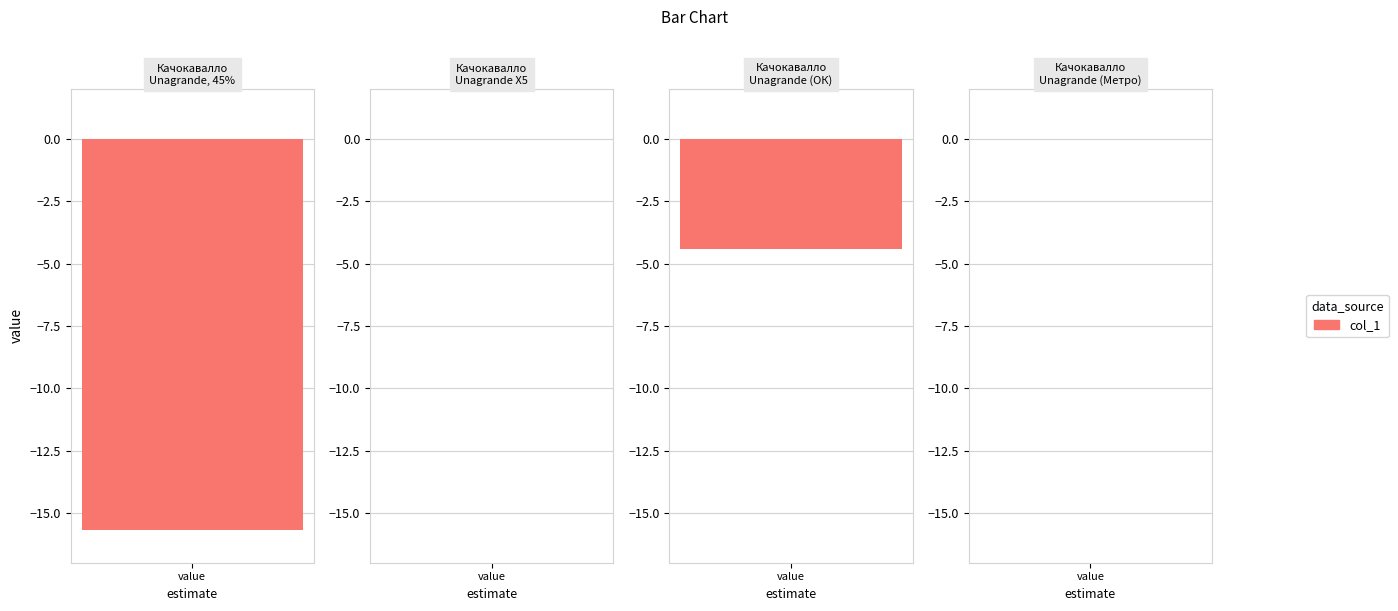

What is the difference between the maximum and minimum values?

15.7